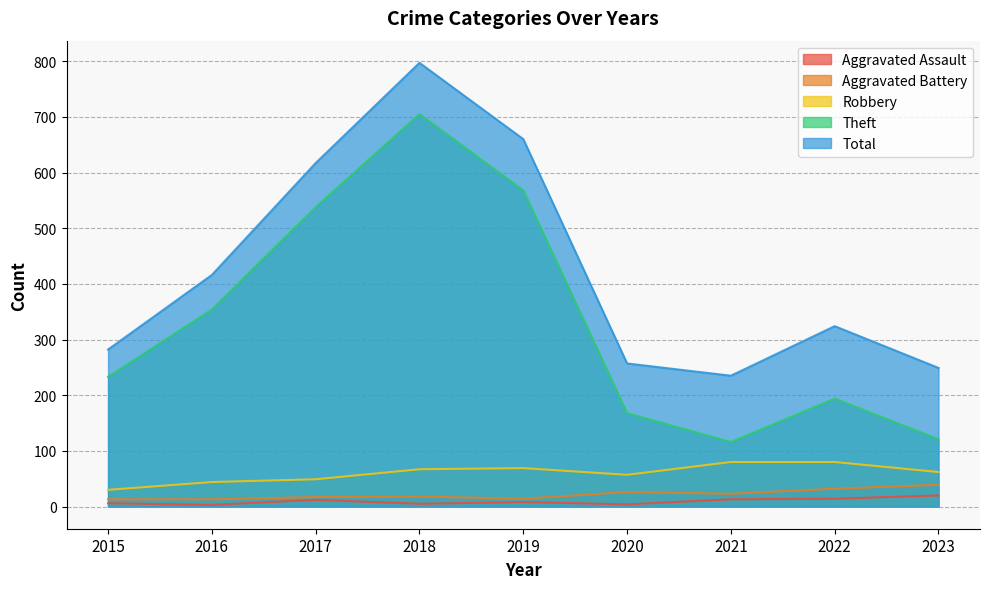

What is the value of the Robbery point at the 3rd from the left?

49